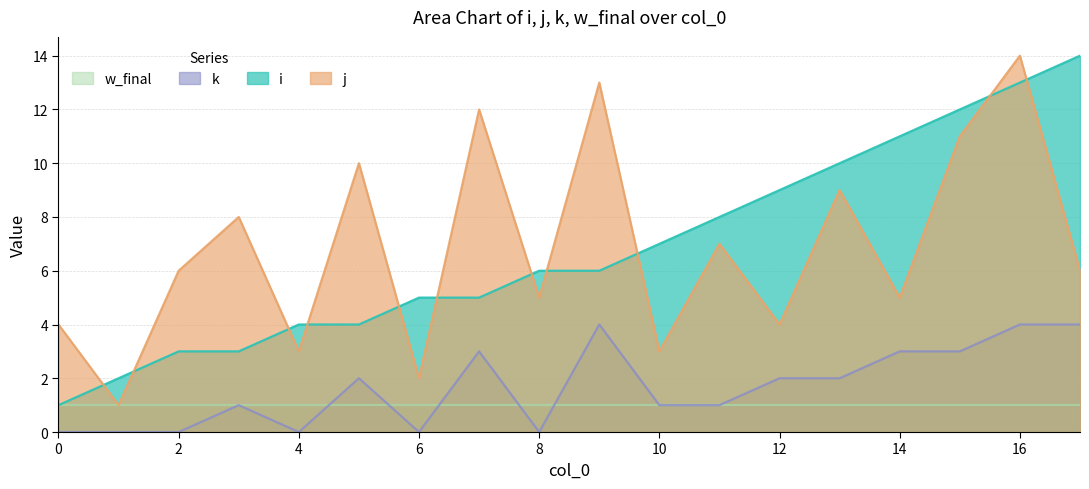

At 12, list the series in order from largest to smallest.

i, j, k, w_final